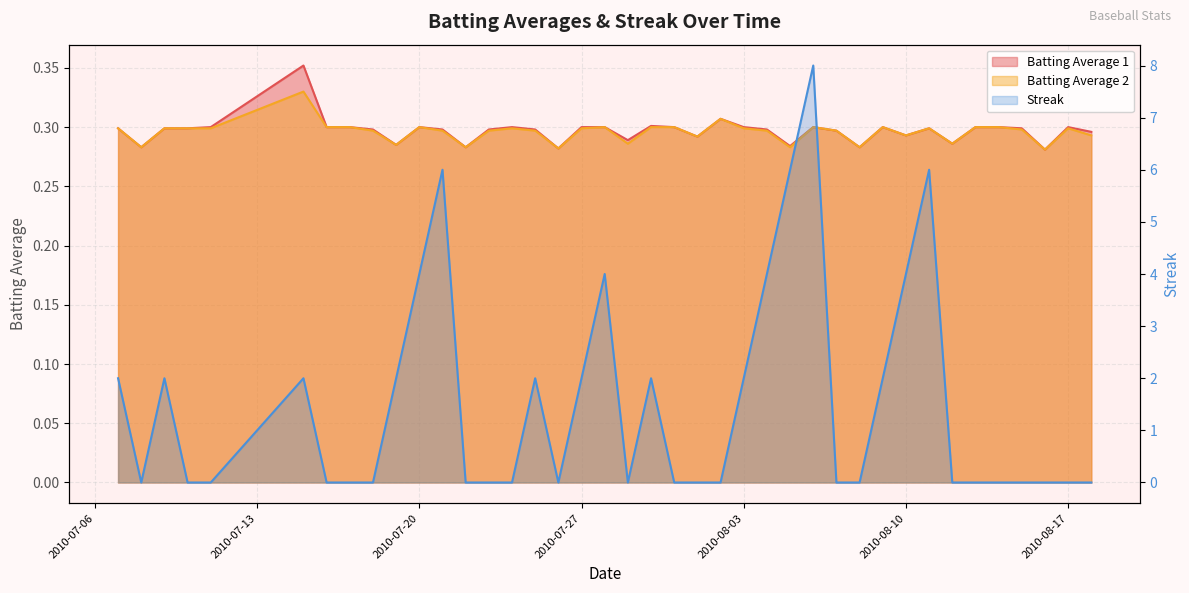

How many lines are shown in the chart?

3